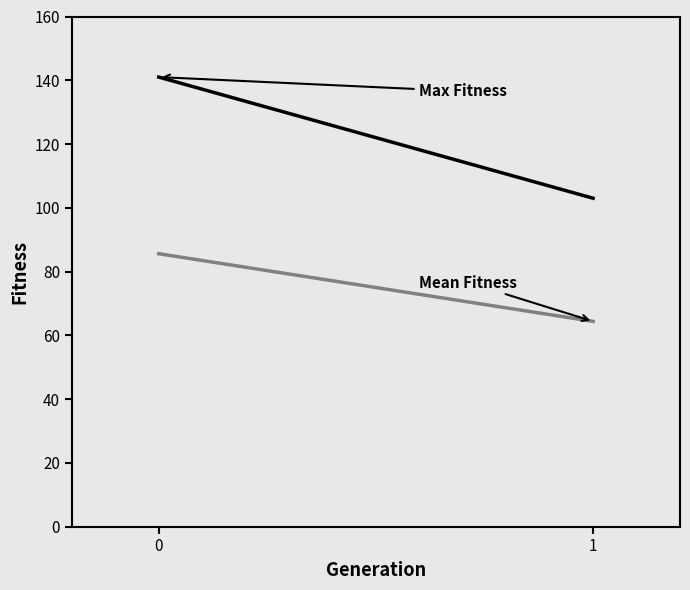

What is the maximum value for Max Fitness?

141.0